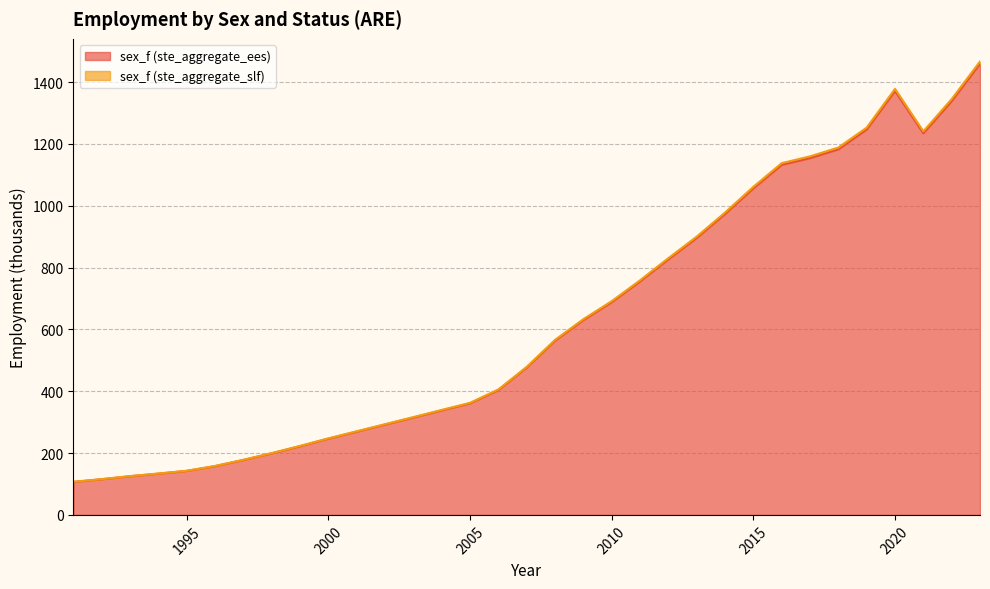

Which category has the highest value in the sex_f (ste_aggregate_ees) series?

2023